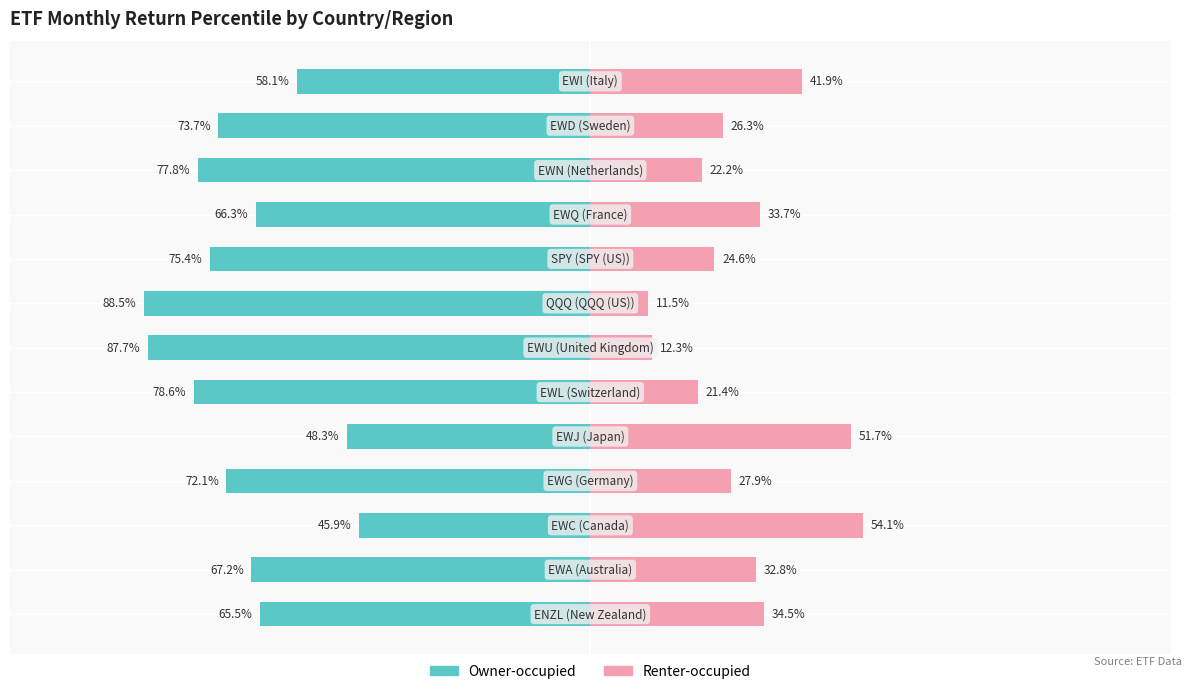

At 5, list the series in order from smallest to largest.

Owner-occupied, Renter-occupied